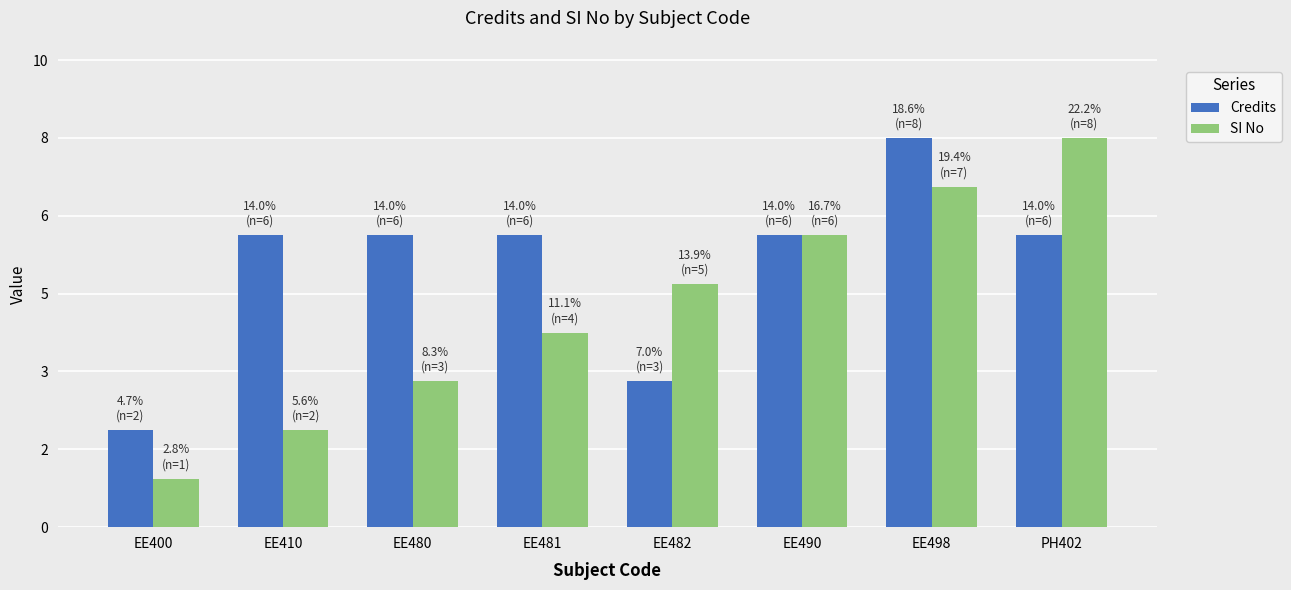

The Credits series shows 3 at EE481. True or false?

False